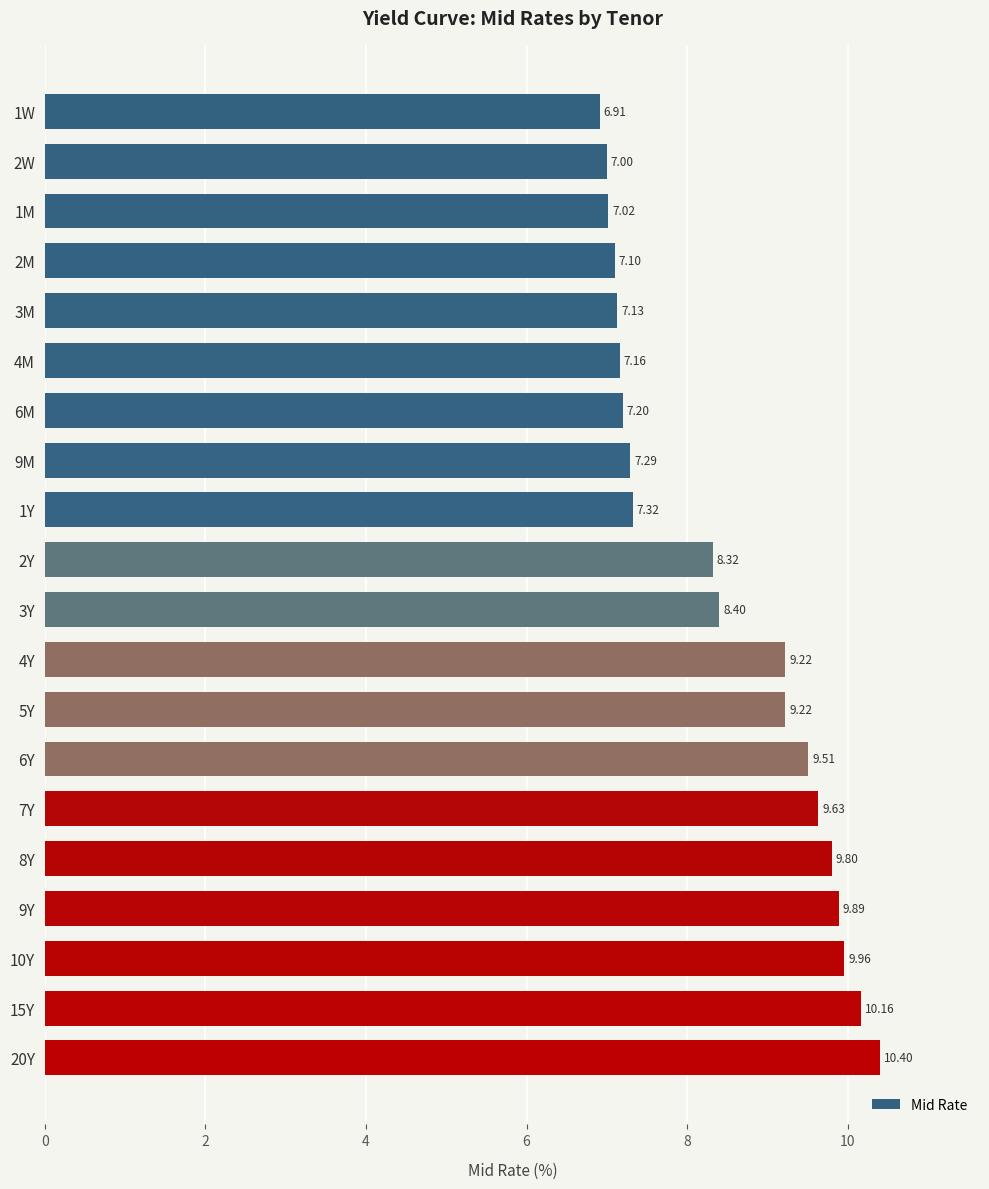

How many bars are there in total?

20